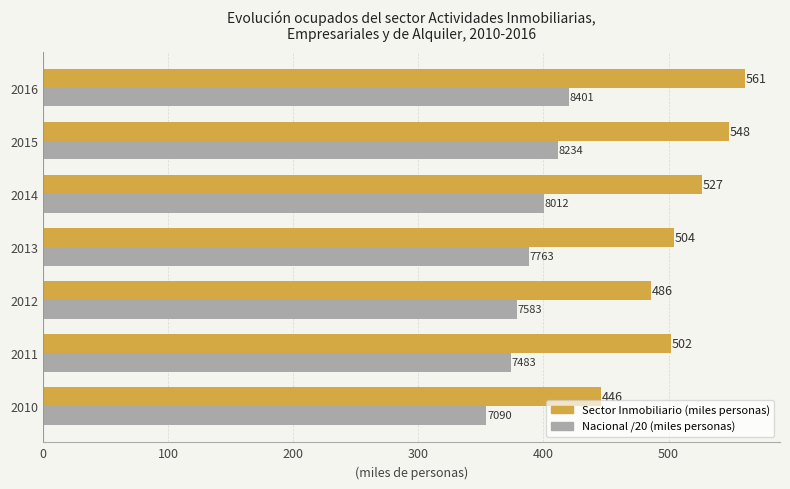

At which category is the sum across all series the highest?

2016